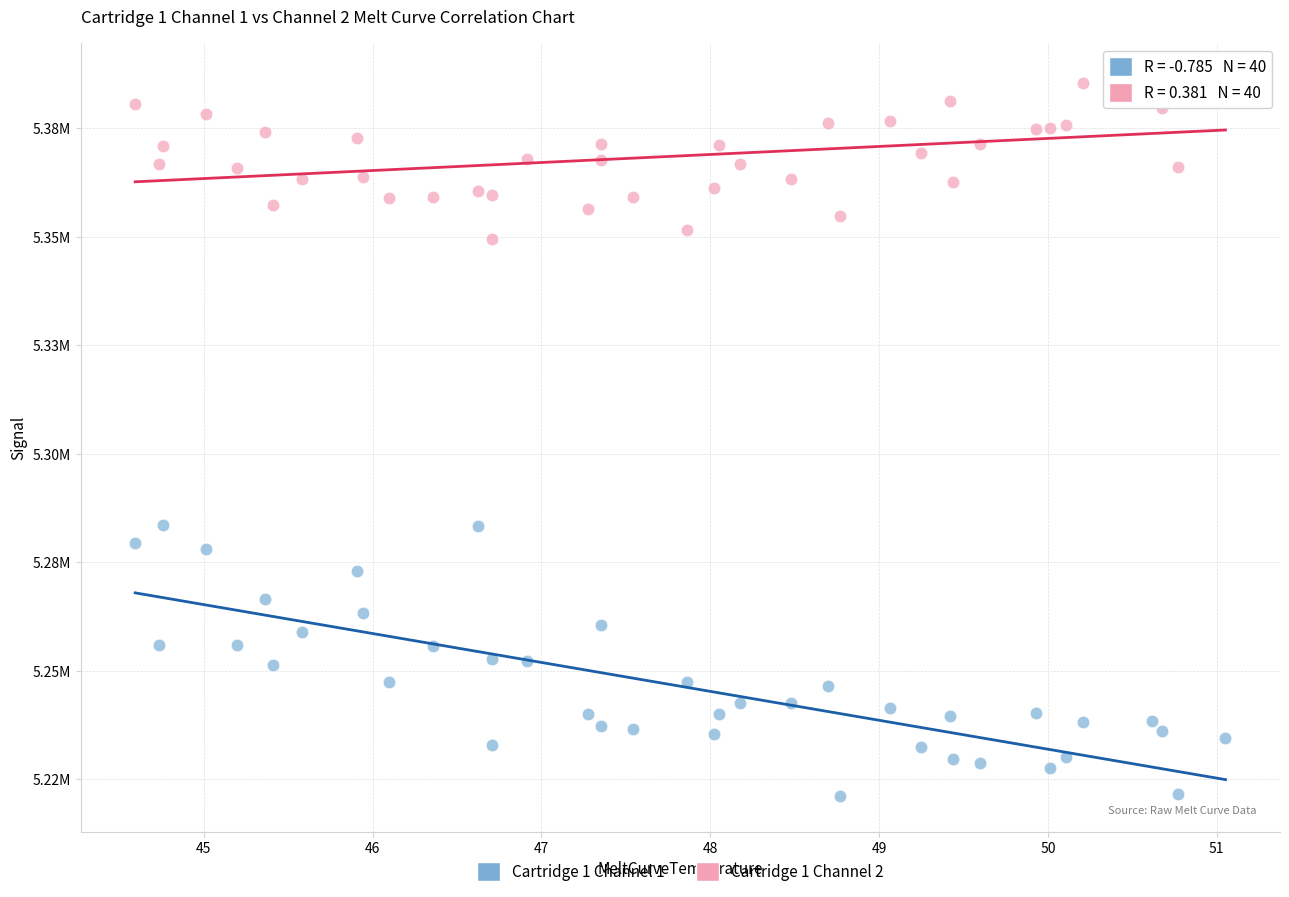

Which series has the largest Y range (max minus min)?

Cartridge 1 Channel 1